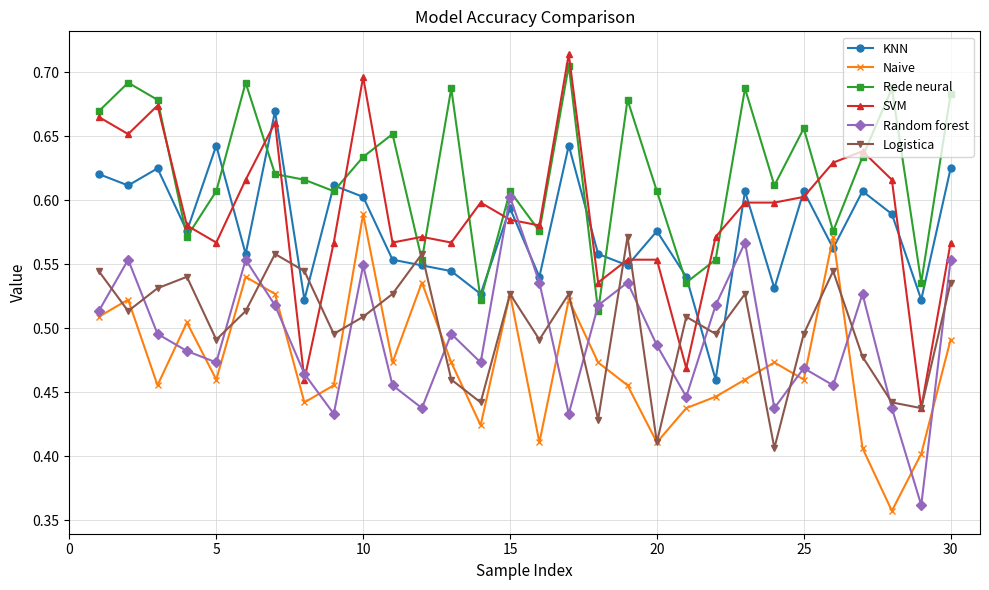

In Naive, how many points are lower than both neighbors (excluding endpoints)?

9